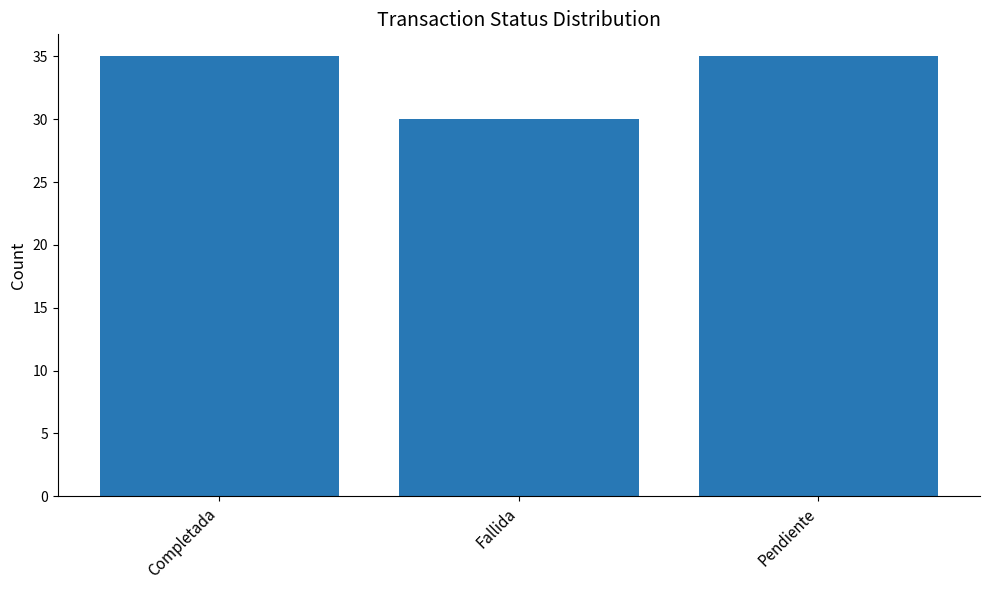

Which label corresponds to the smallest value in the chart?

Fallida